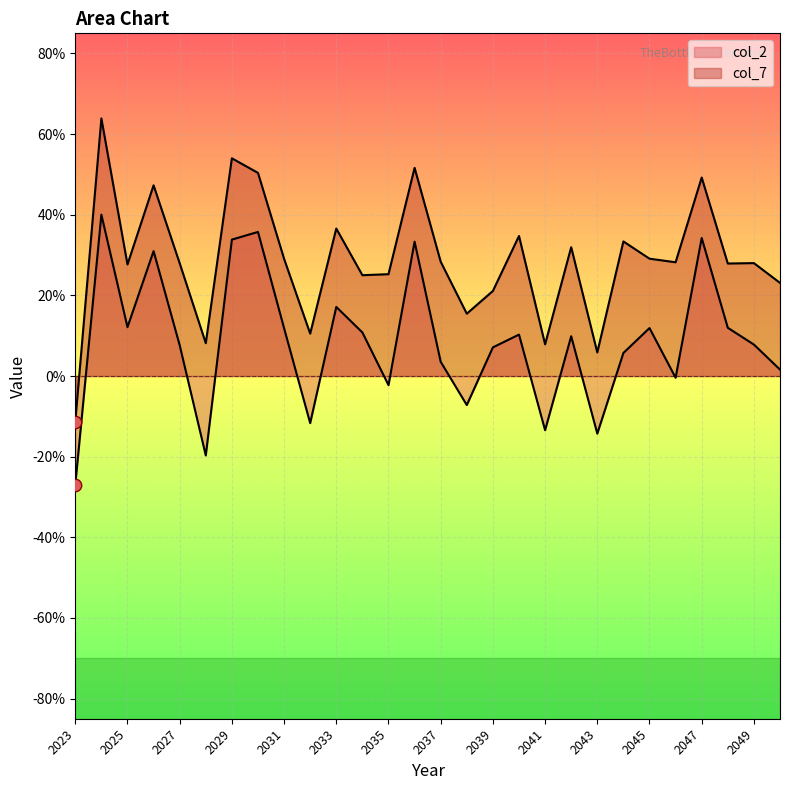

Which series reaches the minimum Y coordinate?

col_2